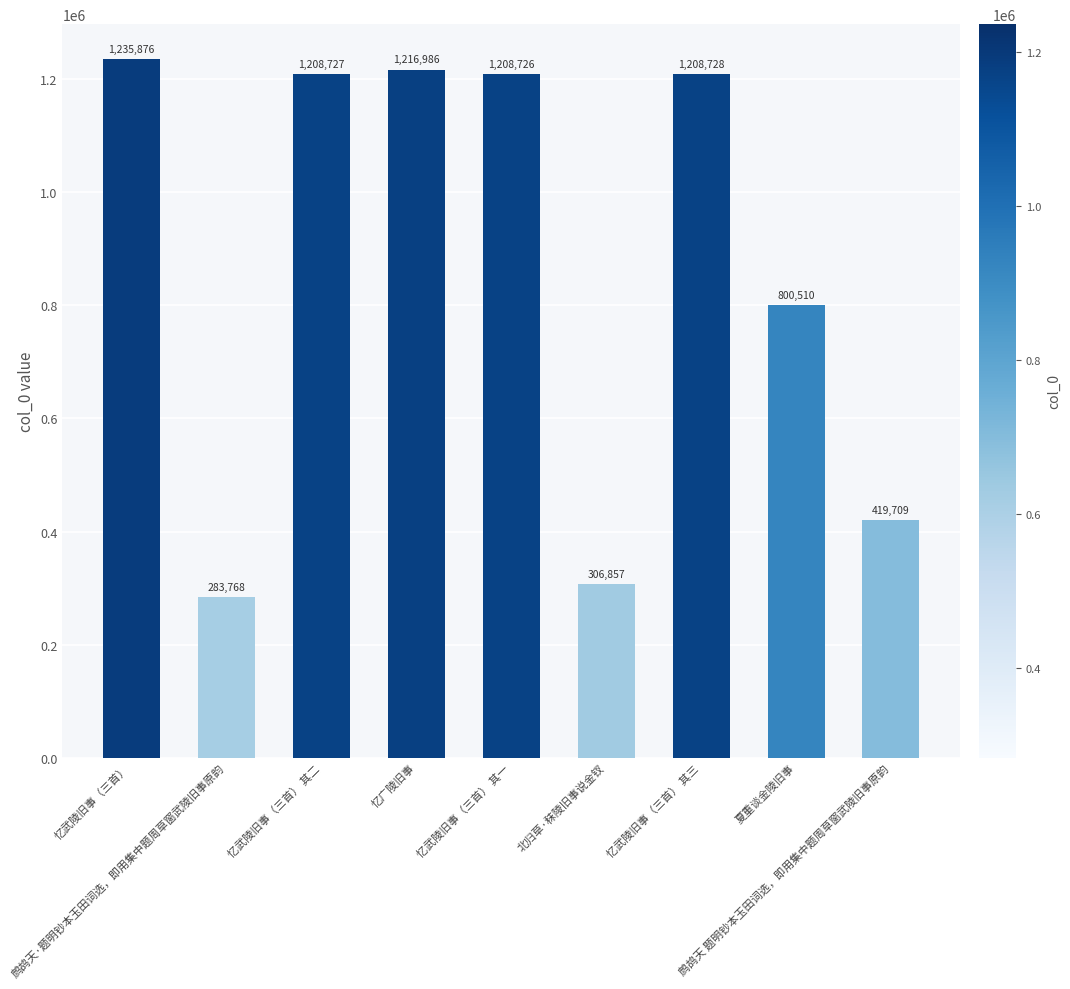

How many data points does each series have?

9